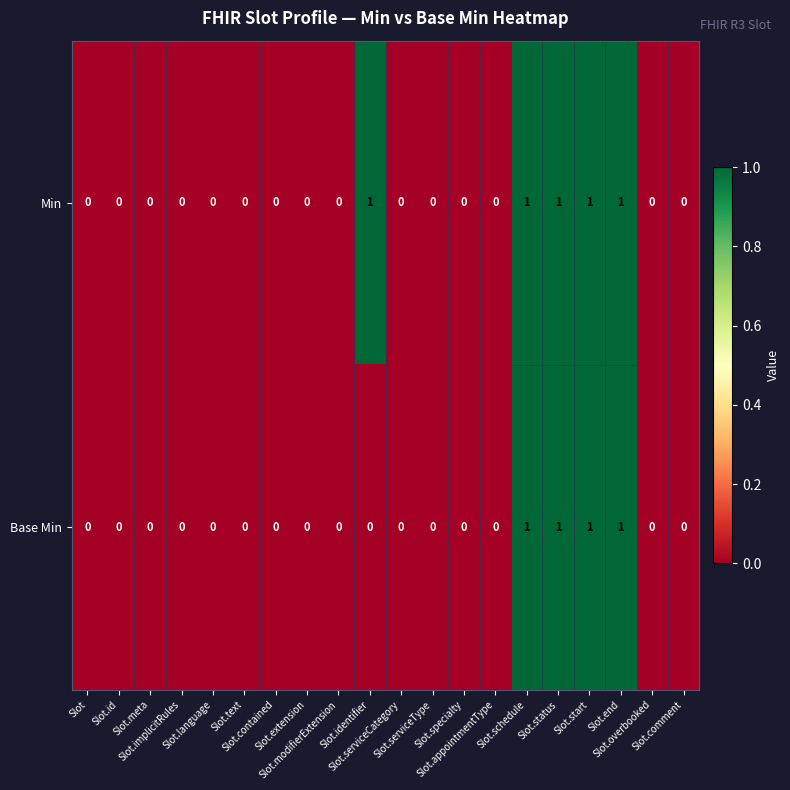

Rank the series by their average value, from highest to lowest.

Min, Base Min